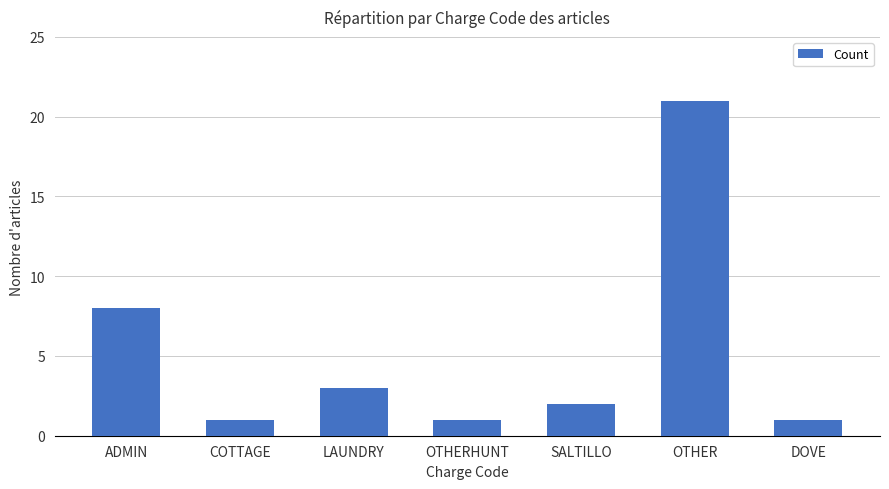

What is the label of the 1st bar from the left?

ADMIN